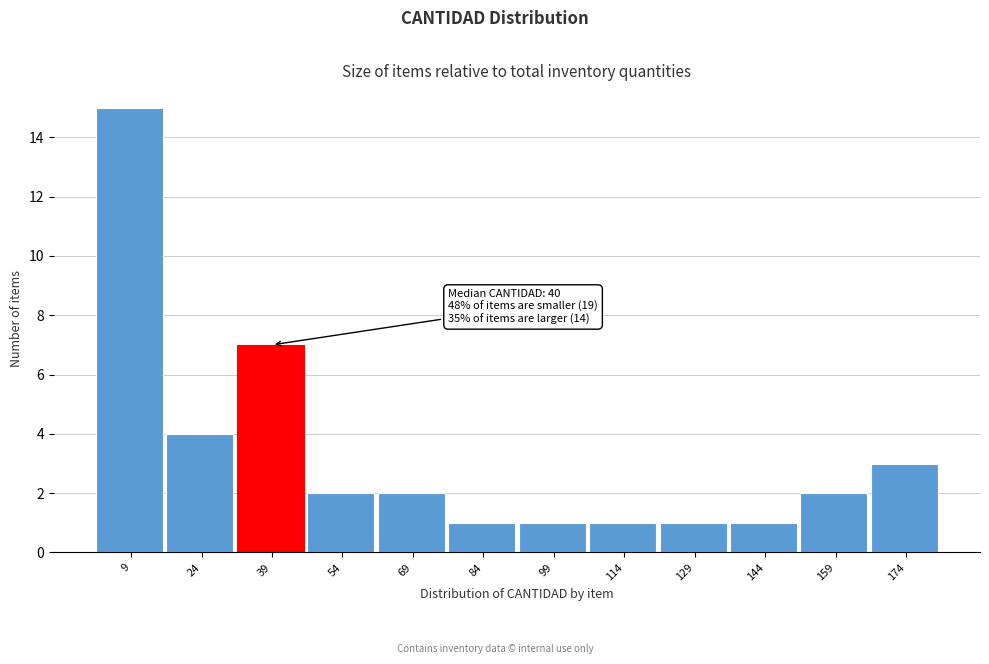

Reading left to right, extract all data points from this chart.

9=15	24=4	39=7	54=2	69=2	84=1	99=1	114=1	129=1	144=1	159=2	174=3